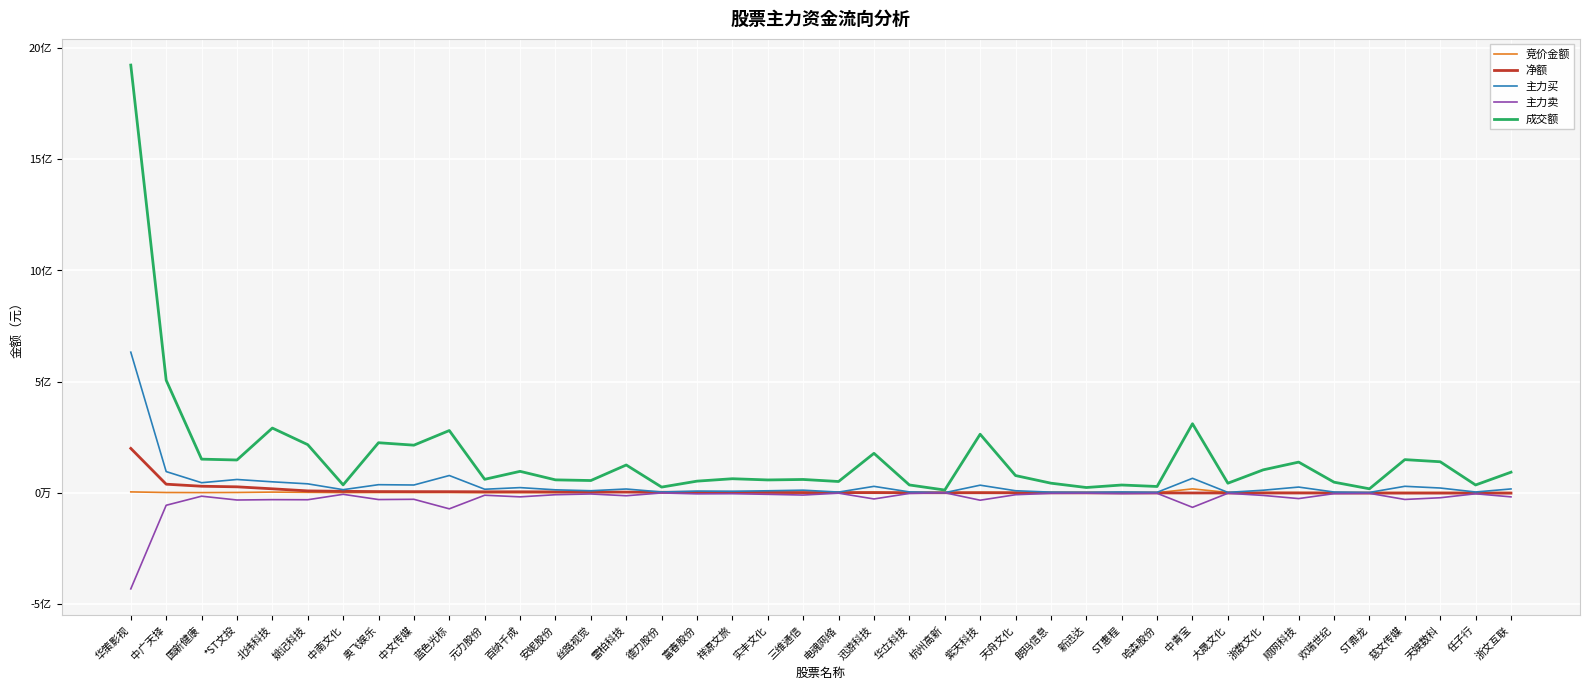

Reading left to right, list all the values displayed in this chart.

竞价金额: 华策影视=3457636	中广天择=693465	国新健康=269059	*ST文投=855582	北纬科技=2545130	姚记科技=1409387	中南文化=309120	奥飞娱乐=748980	中文传媒=657980	蓝色光标=978750	元力股份=38325	百纳千成=200872	安妮股份=255987	丝路视觉=63920	雷柏科技=3272594	德力股份=13272	富春股份=371385	祥源文旅=151178	实丰文化=140080	三维通信=73848	电魂网络=185742	迅游科技=2467080	华立科技=8430	杭州高新=1840	紫天科技=1391950	天舟文化=925110	朗玛信息=79690	新迅达=74004	ST惠程=39182	哈森股份=66196	中青宝=16988735	大晟文化=1018440	浙数文化=614666	顺网科技=432000	欢瑞世纪=38912	ST鼎龙=223366	慈文传媒=480732	天娱数科=562320	任子行=184472	浙文互联=358227
净额: 华策影视=199249834	中广天择=38155062	国新健康=28920992	*ST文投=26268730	北纬科技=17367223	姚记科技=7932779	中南文化=6005085	奥飞娱乐=4911905	中文传媒=4597643	蓝色光标=4444730	元力股份=3898757	百纳千成=3886526	安妮股份=3554606	丝路视觉=2832638	雷柏科技=2558512	德力股份=1751859	富春股份=1695724	祥源文旅=1657235	实丰文化=1036637	三维通信=467931	电魂网络=392129	迅游科技=62472	华立科技=-172463	杭州高新=-324449	紫天科技=-338278	天舟文化=-556907	朗玛信息=-637269	新迅达=-825551	ST惠程=-1133152	哈森股份=-1214264	中青宝=-1382801	大晟文化=-1384891	浙数文化=-1409374	顺网科技=-1476731	欢瑞世纪=-1504287	ST鼎龙=-1907131	慈文传媒=-1952787	天娱数科=-1958574	任子行=-1967077	浙文互联=-2135862
主力买: 华策影视=632297122	中广天择=94896439	国新健康=44798844	*ST文投=59292860	北纬科技=48783127	姚记科技=39759070	中南文化=13451838	奥飞娱乐=35911058	中文传媒=34499768	蓝色光标=77173289	元力股份=15405344	百纳千成=22758553	安妮股份=12811666	丝路视觉=8662754	雷柏科技=16478730	德力股份=3020573	富春股份=7091096	祥源文旅=6327342	实丰文化=8466442	三维通信=11211994	电魂网络=2670254	迅游科技=28378819	华立科技=3330455	杭州高新=0	紫天科技=33645223	天舟文化=8696193	朗玛信息=2364255	新迅达=1571653	ST惠程=3145232	哈森股份=1699850	中青宝=64638744	大晟文化=1305870	浙数文化=11033765	顺网科技=25183546	欢瑞世纪=2858194	ST鼎龙=1055486	慈文传媒=28626861	天娱数科=20920938	任子行=2992167	浙文互联=16782883
主力卖: 华策影视=-433047288	中广天择=-56741377	国新健康=-15877852	*ST文投=-33024130	北纬科技=-31415904	姚记科技=-31826291	中南文化=-7446753	奥飞娱乐=-30999153	中文传媒=-29902125	蓝色光标=-72728559	元力股份=-11506587	百纳千成=-18872027	安妮股份=-9257060	丝路视觉=-5830116	雷柏科技=-13920218	德力股份=-1268714	富春股份=-5395372	祥源文旅=-4670107	实丰文化=-7429805	三维通信=-10744063	电魂网络=-2278125	迅游科技=-28316347	华立科技=-3502918	杭州高新=-324449	紫天科技=-33983501	天舟文化=-9253100	朗玛信息=-3001524	新迅达=-2397204	ST惠程=-4278384	哈森股份=-2914114	中青宝=-66021545	大晟文化=-2690761	浙数文化=-12443139	顺网科技=-26660277	欢瑞世纪=-4362481	ST鼎龙=-2962617	慈文传媒=-30579648	天娱数科=-22879512	任子行=-4959244	浙文互联=-18918745
成交额: 华策影视=1924378712	中广天择=506116609	国新健康=150809542	*ST文投=147071713	北纬科技=290767166	姚记科技=216053510	中南文化=35054848	奥飞娱乐=224741305	中文传媒=213736020	蓝色光标=279589229	元力股份=60139033	百纳千成=95946085	安妮股份=57604169	丝路视觉=54614567	雷柏科技=124555229	德力股份=25073858	富春股份=51828308	祥源文旅=62700173	实丰文化=57231375	三维通信=59371355	电魂网络=50228047	迅游科技=176986866	华立科技=34661704	杭州高新=11848394	紫天科技=262989028	天舟文化=76972108	朗玛信息=42685872	新迅达=23182479	ST惠程=34442159	哈森股份=27799416	中青宝=310179121	大晟文化=42526283	浙数文化=102734266	顺网科技=137519072	欢瑞世纪=47207082	ST鼎龙=17354704	慈文传媒=148692014	天娱数科=139096602	任子行=34583597	浙文互联=92132002